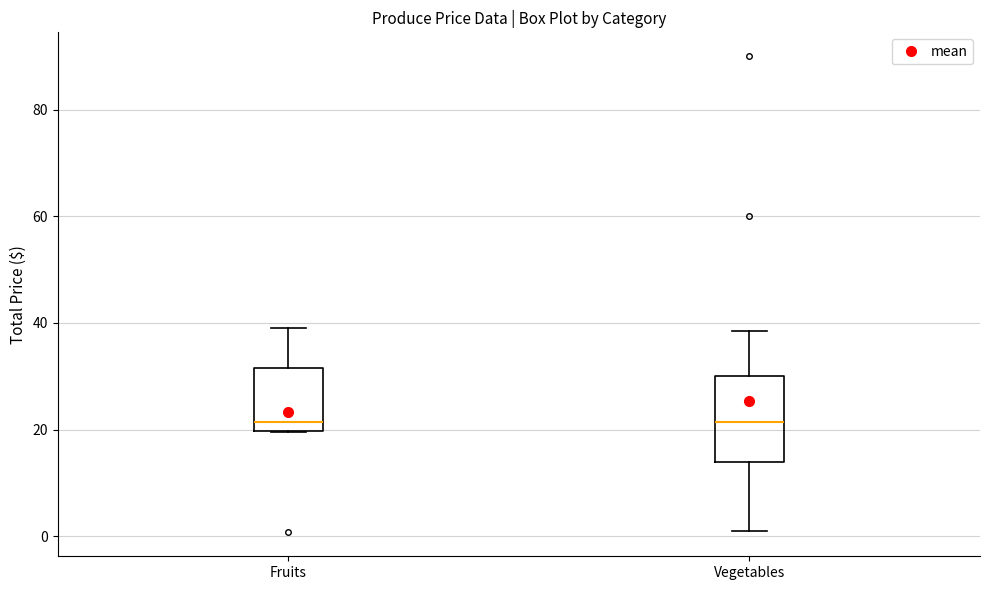

Comparing the boxes themselves (not the whiskers), which one is the tallest?

Vegetables